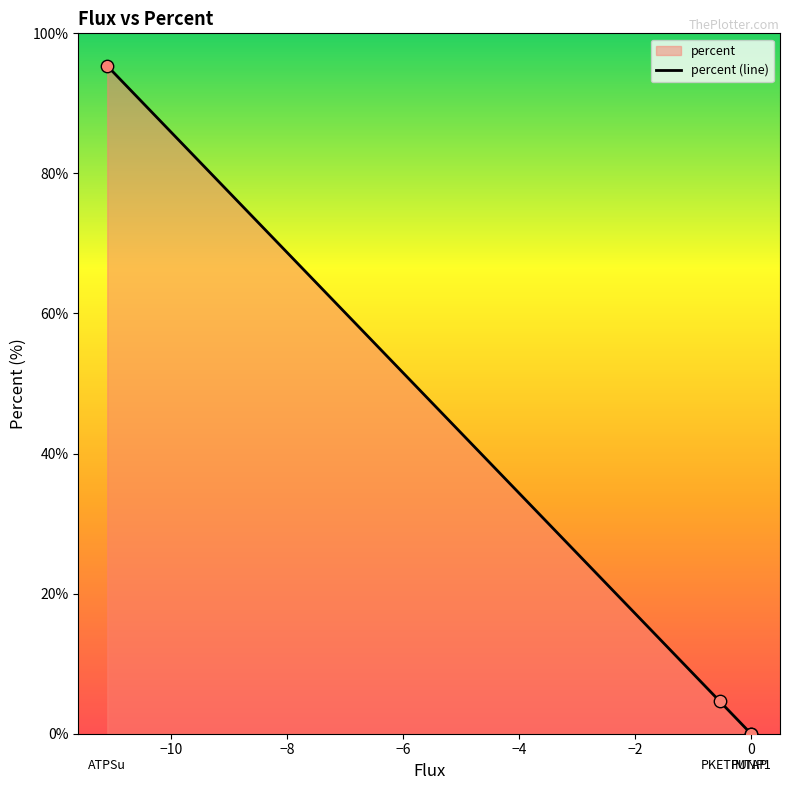

What is the greatest value displayed?

95.3